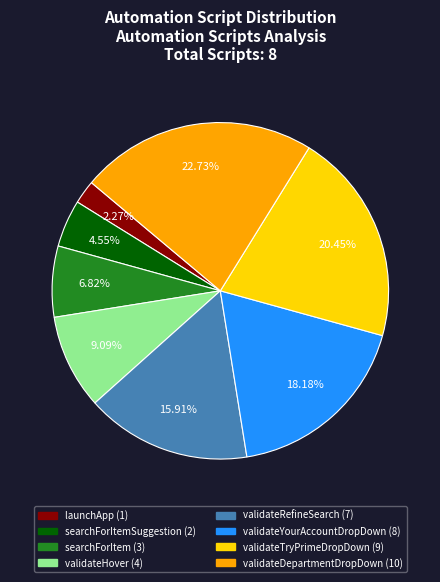

Is there a majority slice in this chart?

No